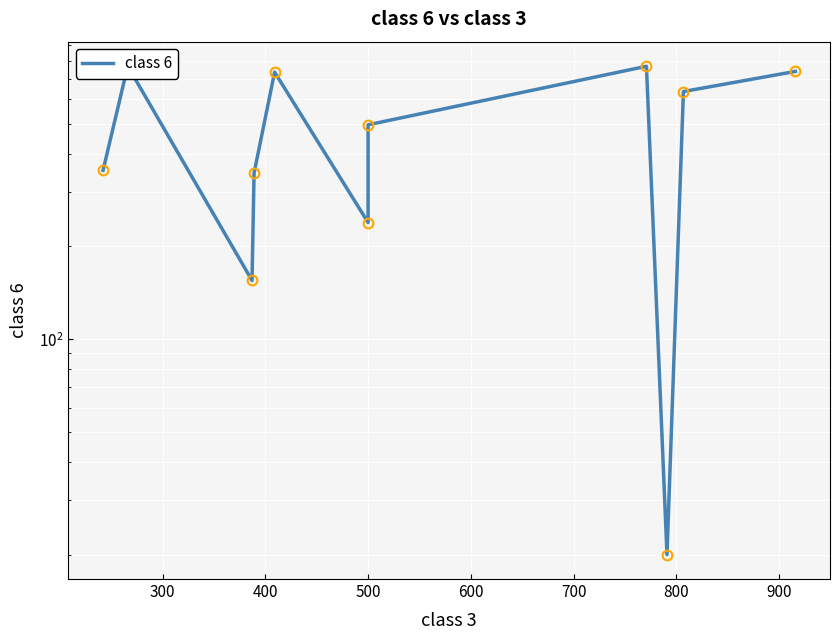

What is the greatest value displayed?

769